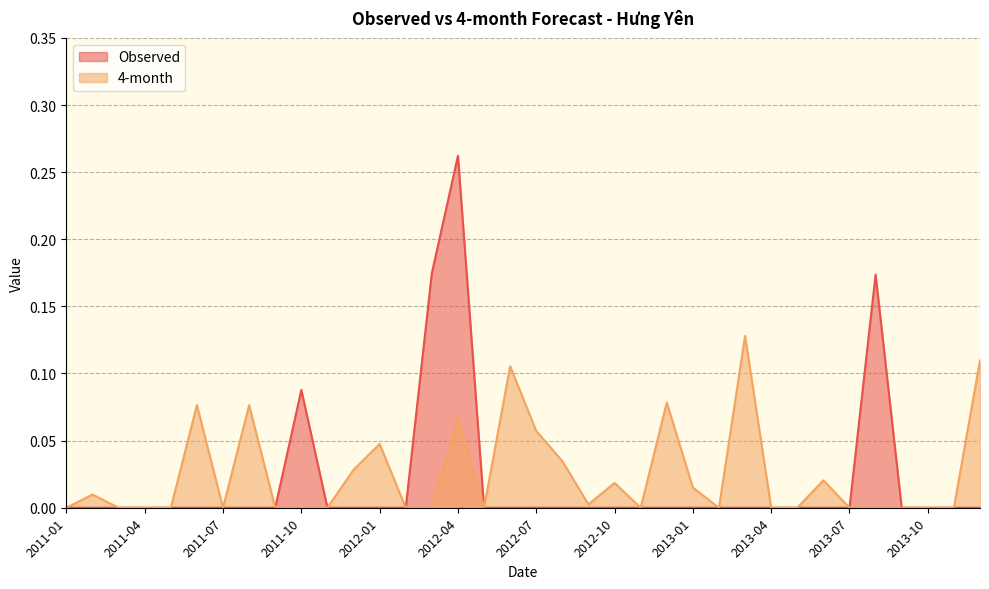

True or false: Observed has more than 1 points higher than both neighbors.

True